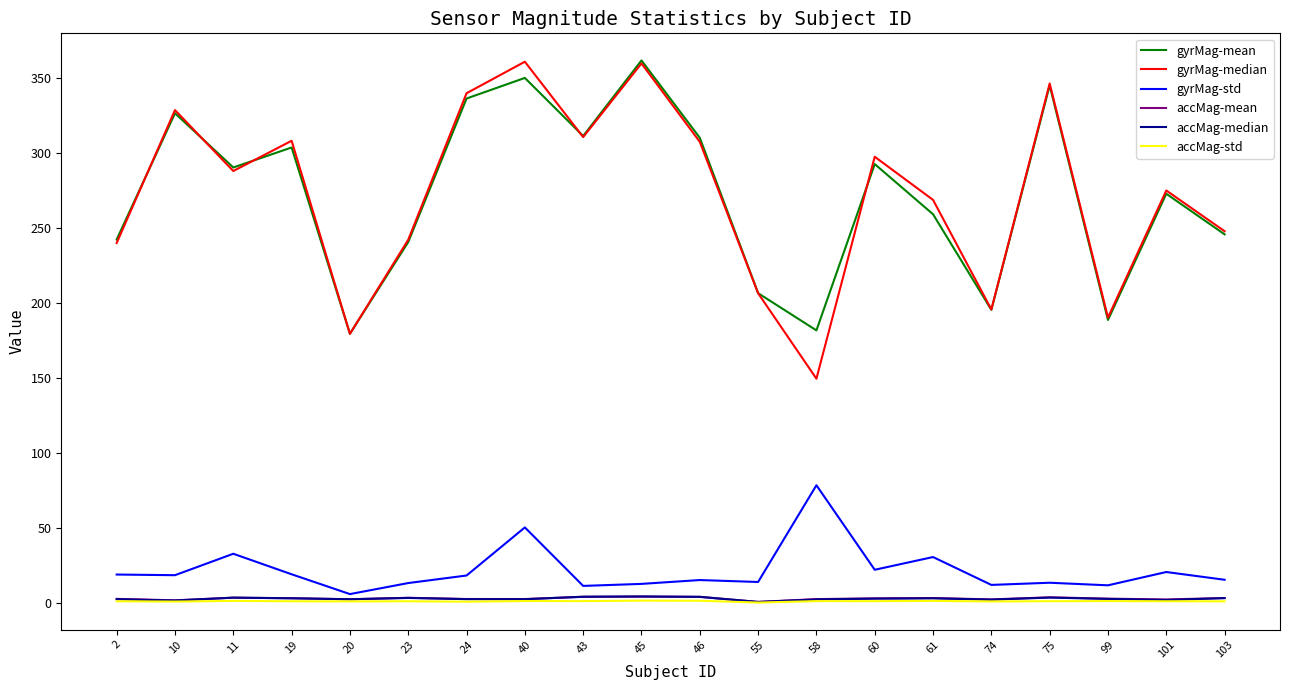

At which category does gyrMag-median reach its first local peak?

10